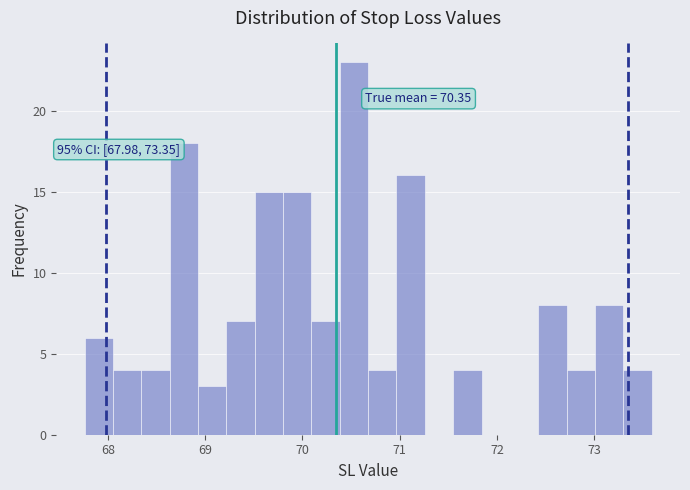

Around what value on the x-axis is the tallest bar? Give the approximate position of its centre, as read against the axis.

70.5